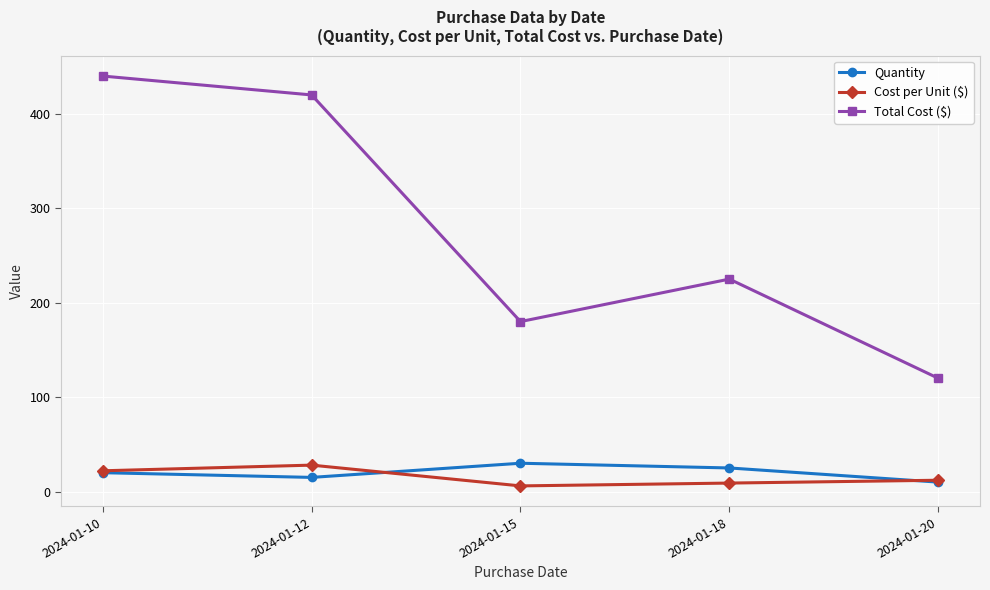

Which series has the widest spread of values?

Total Cost ($)